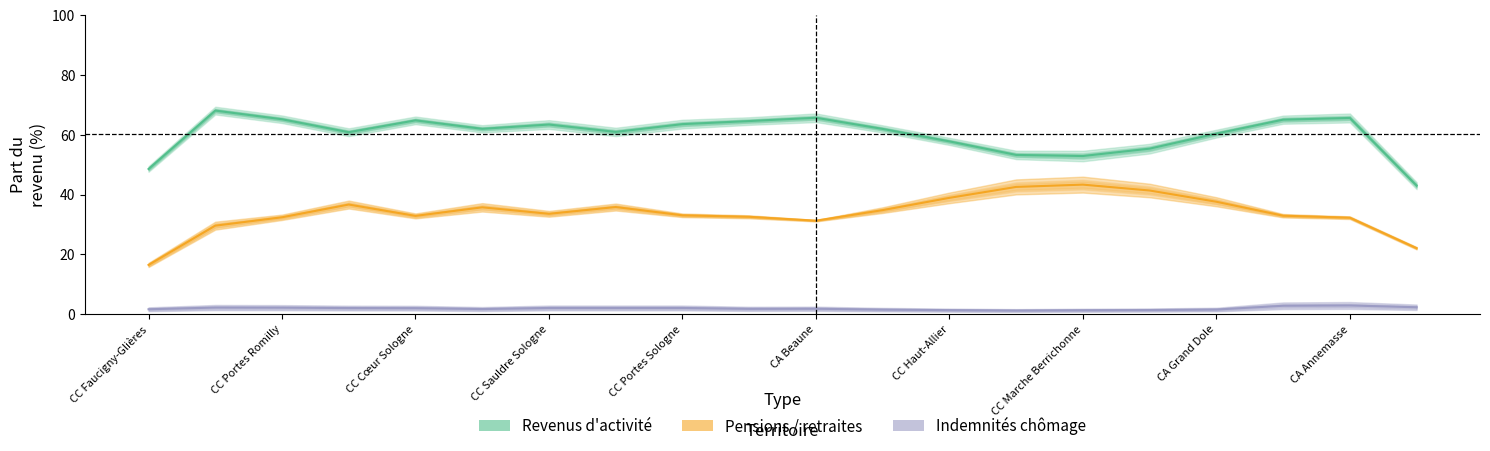

Rank the series by their maximum value, from lowest to highest.

Indemnités chômage, Pensions / retraites, Revenus d'activité